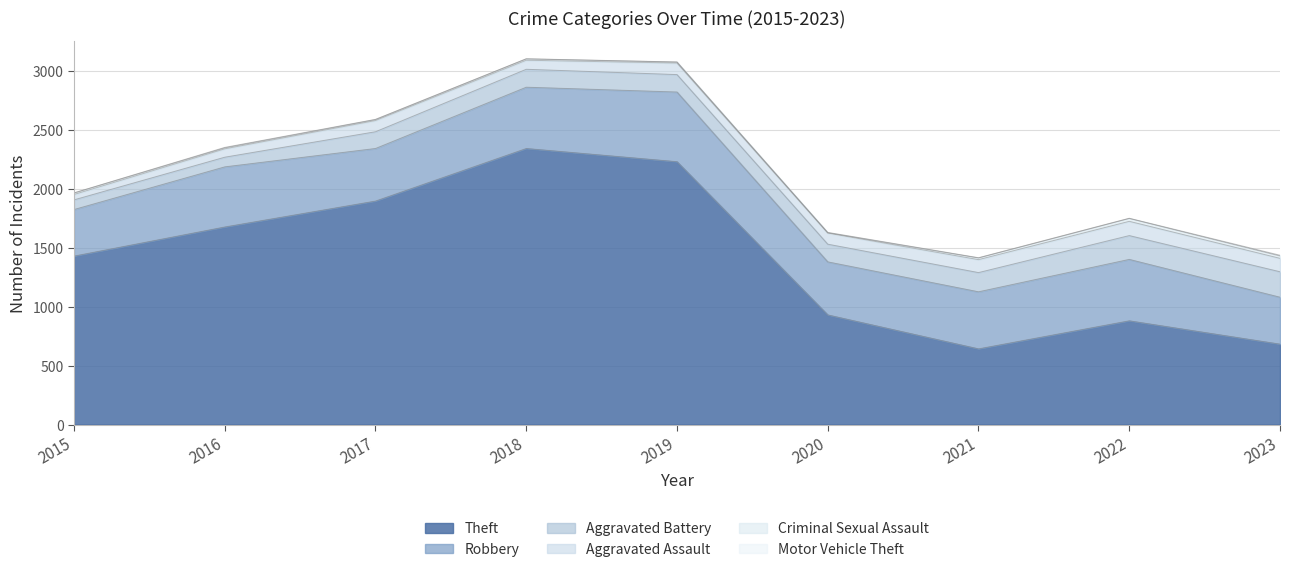

True or false: Aggravated Battery and Criminal Sexual Assault cross at least once.

False